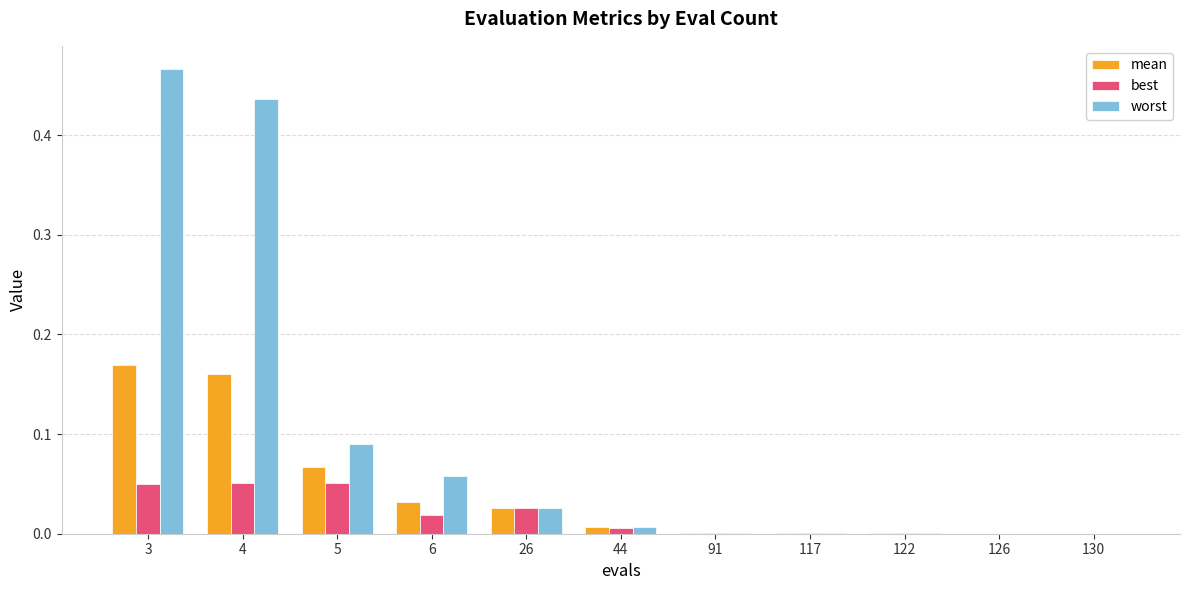

Are the bars grouped side by side (vs. stacked)?

Yes